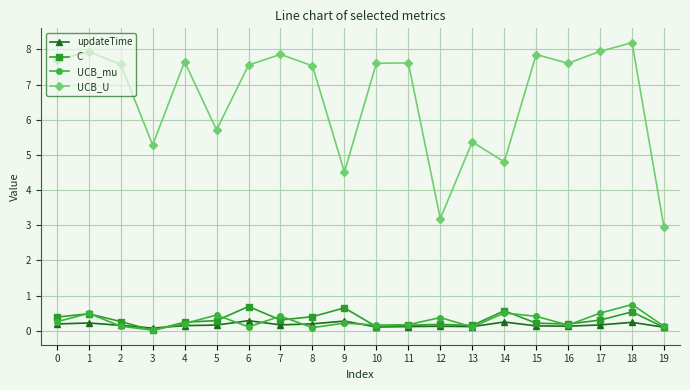

How many lines are shown in the chart?

4